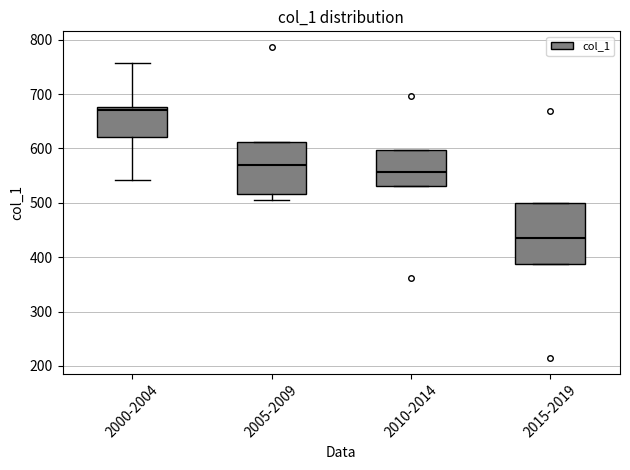

Reading left to right, read every box against the y-axis: the position of its median line, the range the box covers, and the ends of its whiskers. The values are not printed on the chart, so give them approximately, as read against the axis.

2000-2004: median 670, box 620 to 680, whiskers 540 to 760
2005-2009: median 570, box 520 to 610, whiskers 500 to 610
2010-2014: median 560, box 530 to 600, whiskers 530 to 600
2015-2019: median 440, box 390 to 500, whiskers 390 to 500